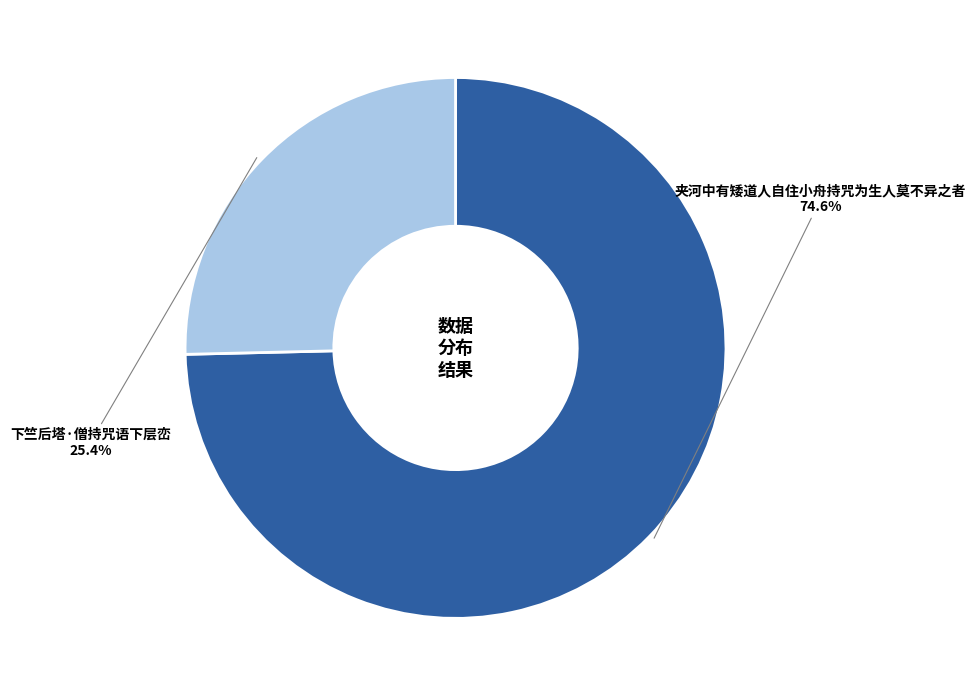

Is there any slice that represents more than half of the pie?

Yes